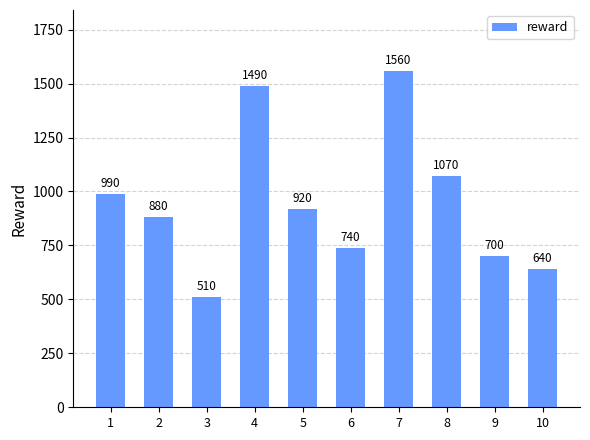

Which label corresponds to the largest value in the chart?

7